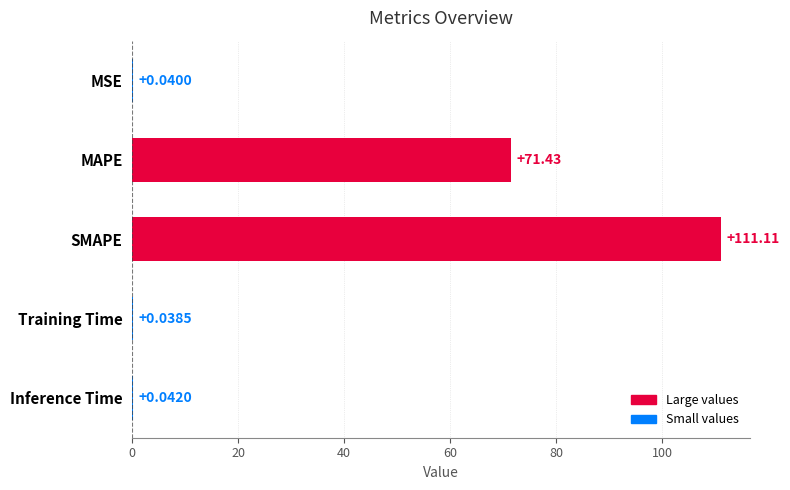

At which category does the chart reach its peak across all series?

SMAPE